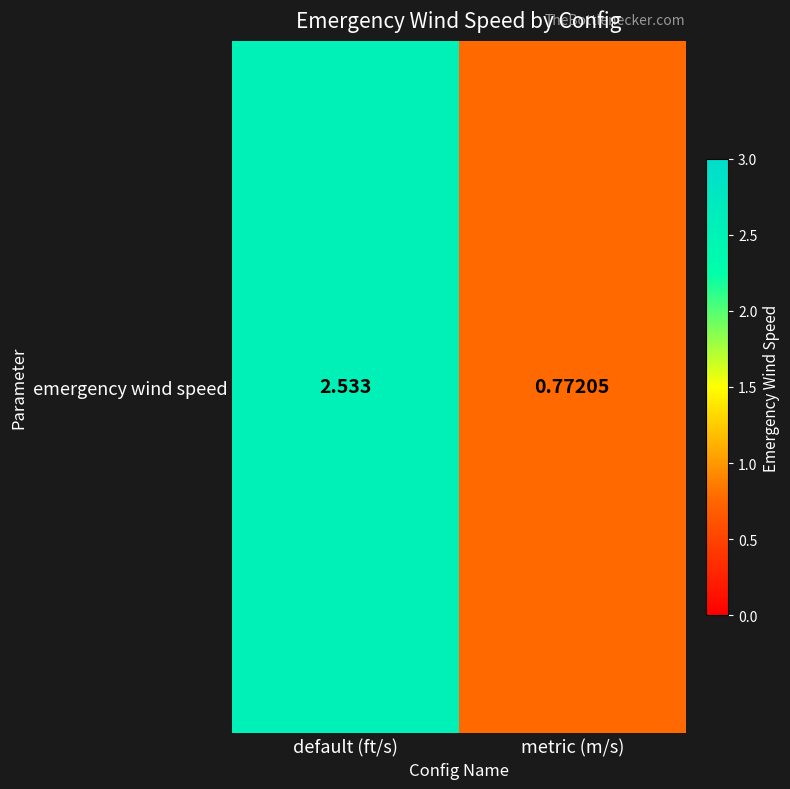

True or false: the data shows 3.6 at default (ft/s).

False